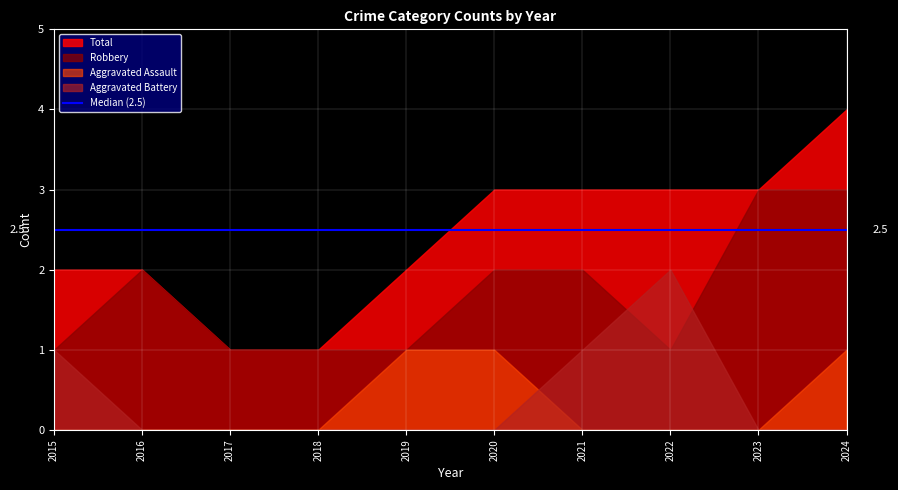

Rank the categories by Total value from highest to lowest.

2024, 2020, 2021, 2022, 2023, 2015, 2016, 2019, 2017, 2018